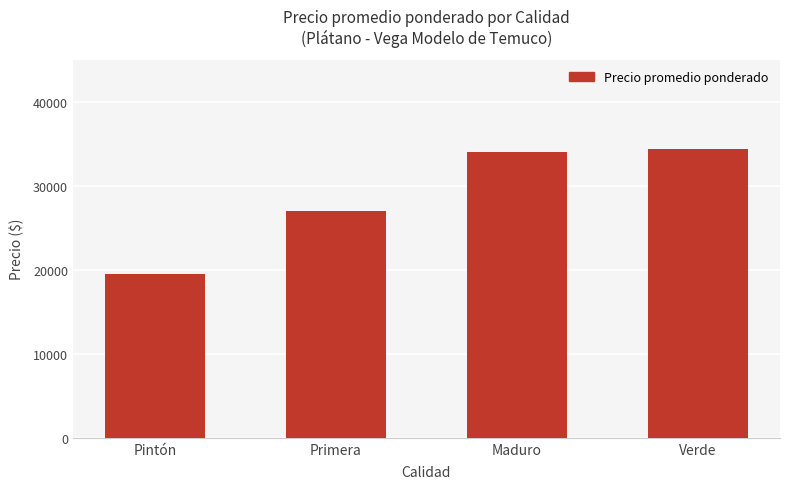

What is the greatest value displayed?

34333